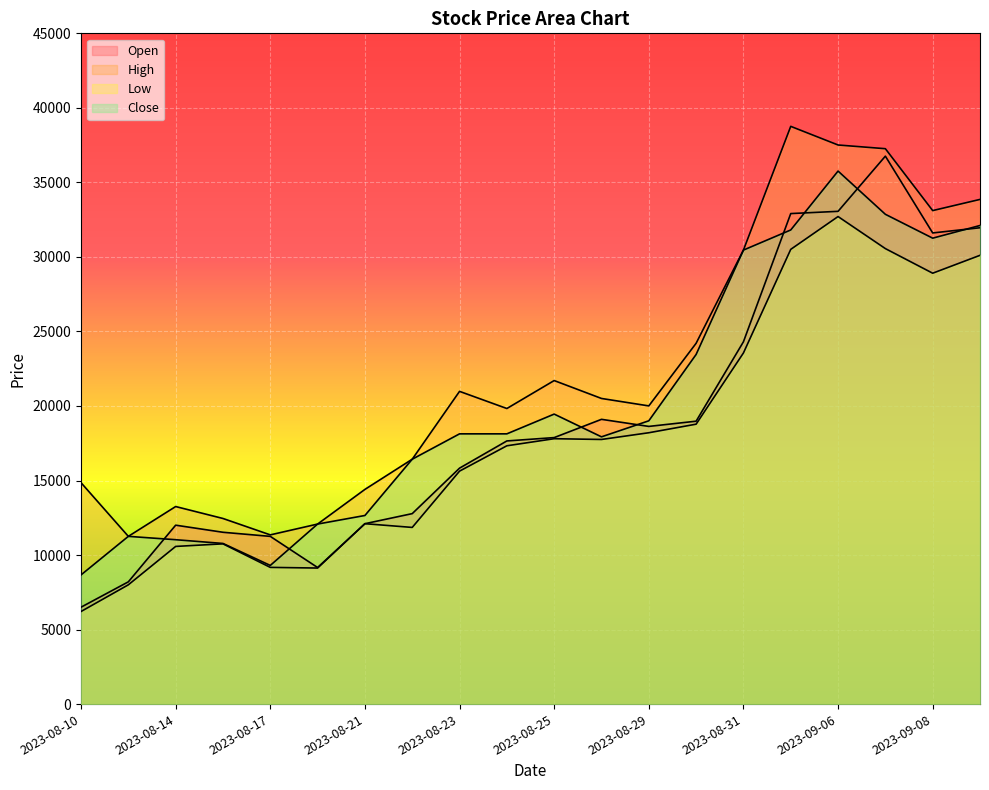

True or false: Open and Low intersect in this chart.

False